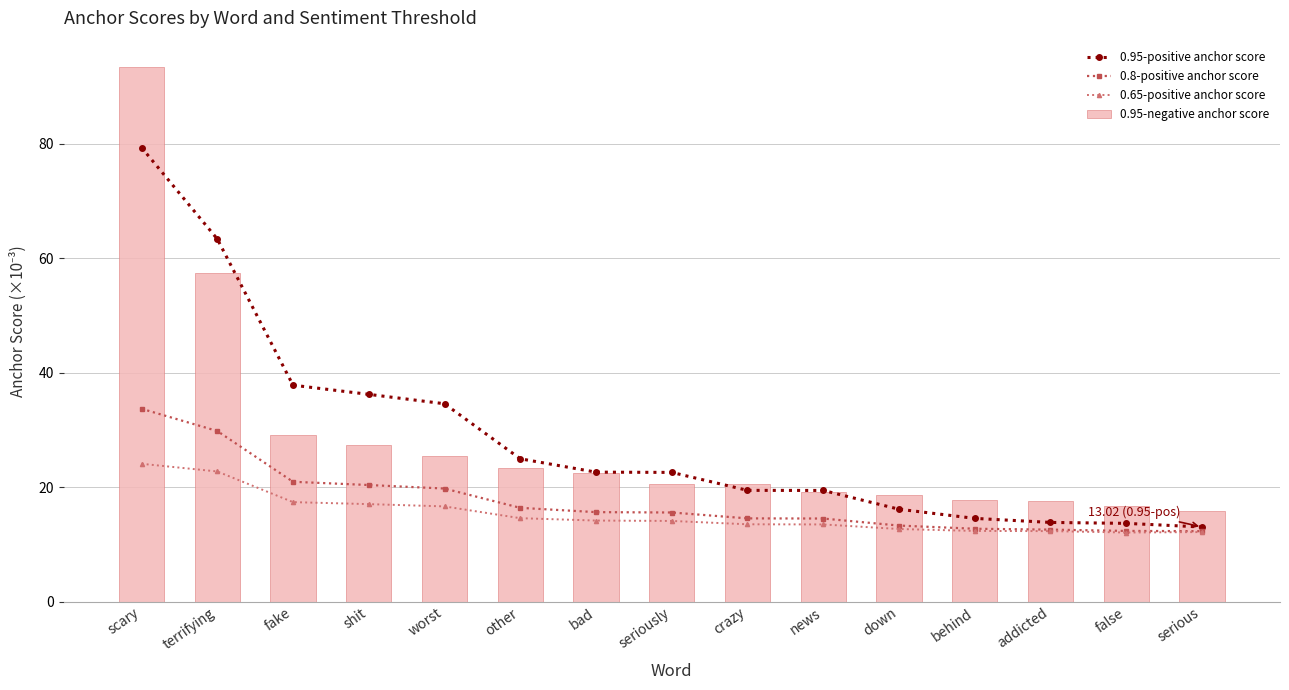

Where is 0.95-negative anchor score nearest to the value 54?

terrifying